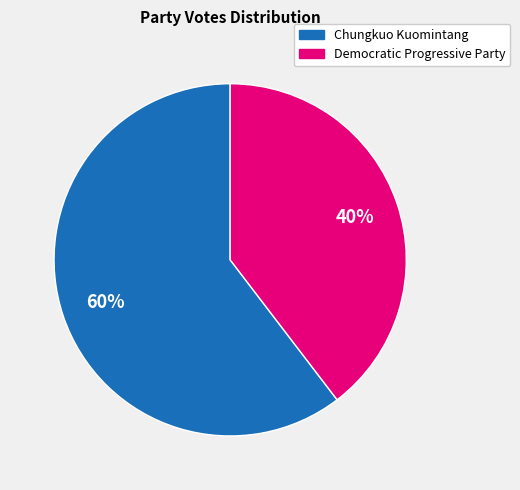

Between Democratic Progressive Party and Chungkuo Kuomintang, which is larger?

Chungkuo Kuomintang